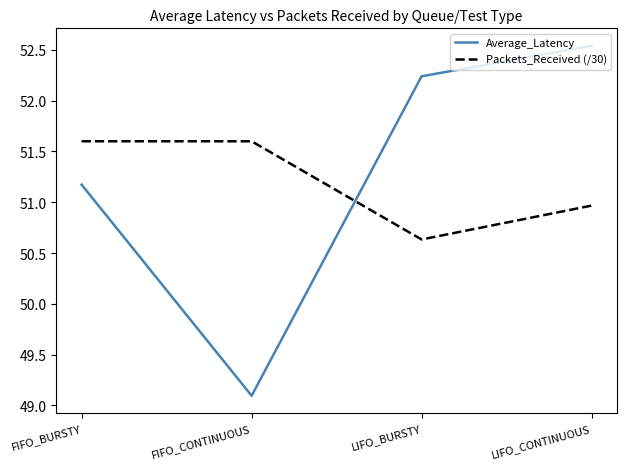

How many interior local valleys does the Average_Latency series have?

1